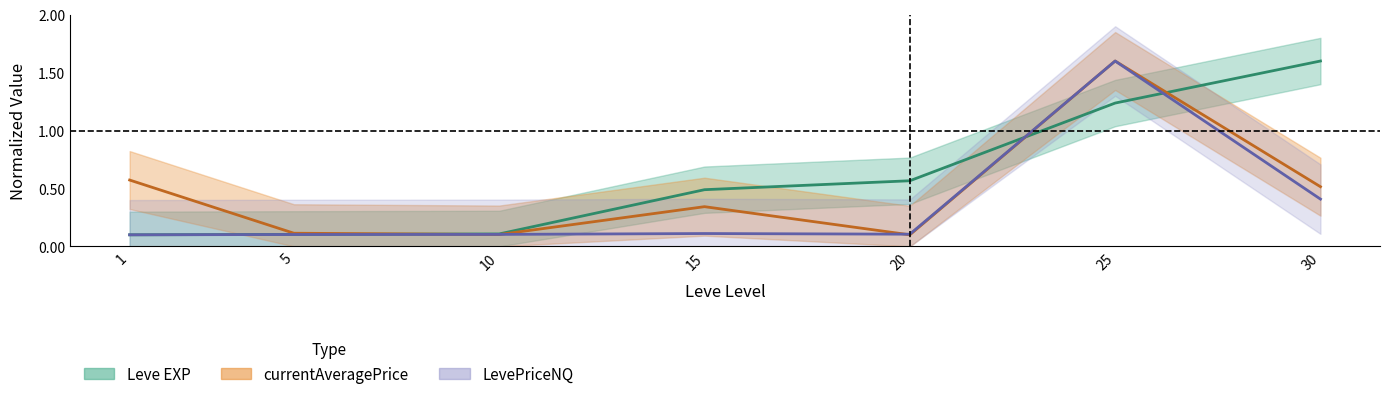

At 30, list the series in order from smallest to largest.

LevePriceNQ, currentAveragePrice, Leve EXP